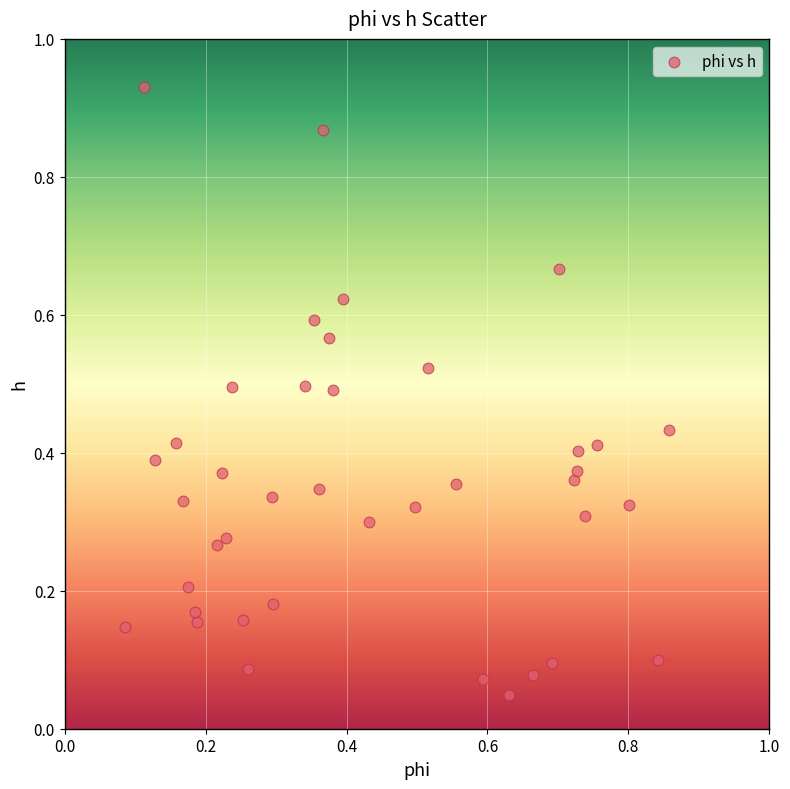

What is the range of X values (max minus min)?

0.8